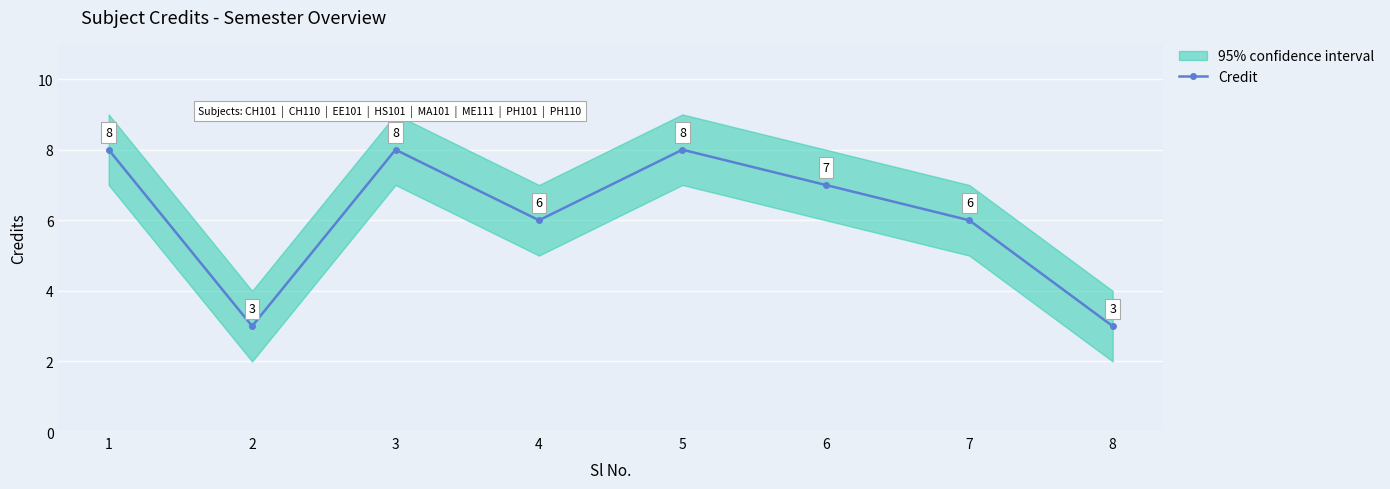

Rank the categories by value from lowest to highest.

2, 8, 4, 7, 6, 1, 3, 5